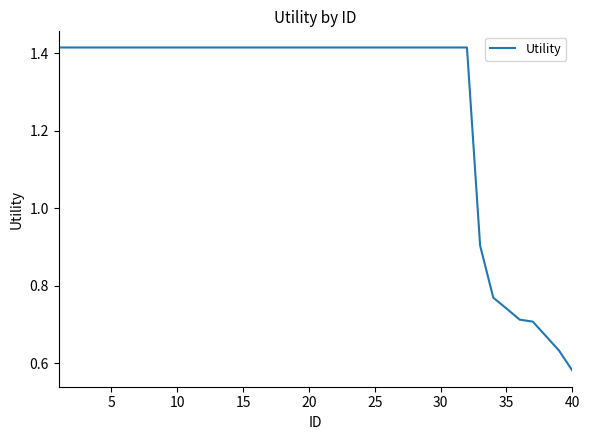

Which label corresponds to the smallest value in the chart?

40